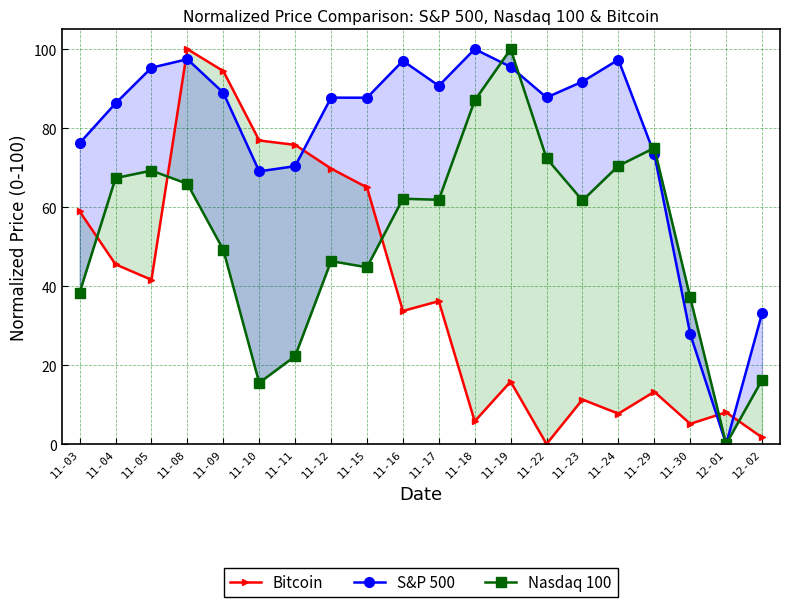

Is it true that Bitcoin equals 19.5 at 11-29?

False